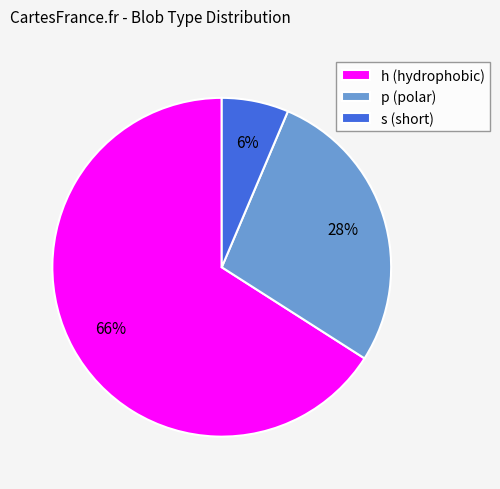

Which slice is the smallest?

s (short)